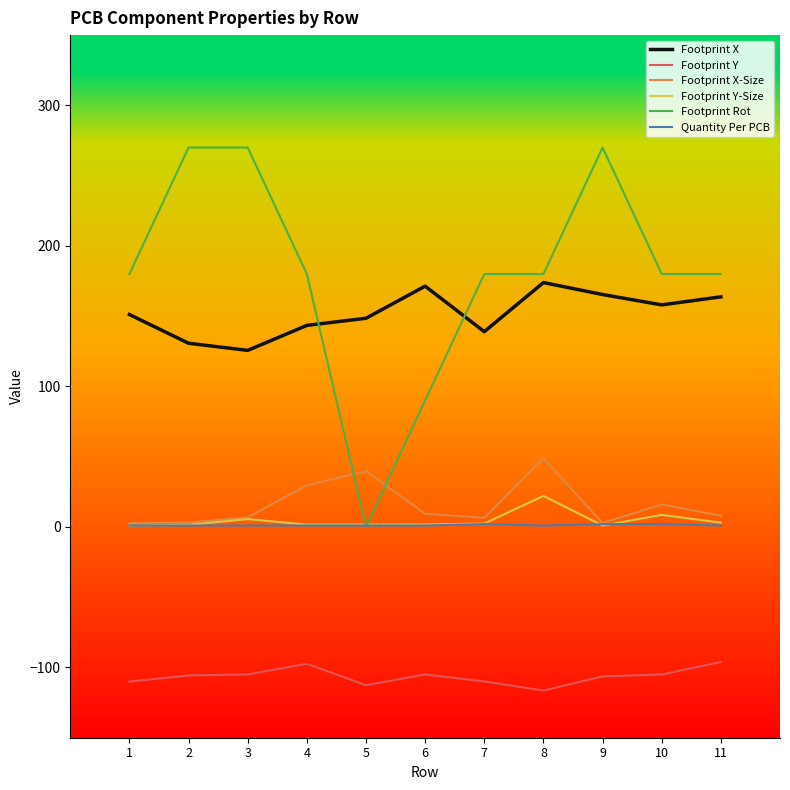

True or false: Footprint Y-Size and Footprint Y intersect in this chart.

False